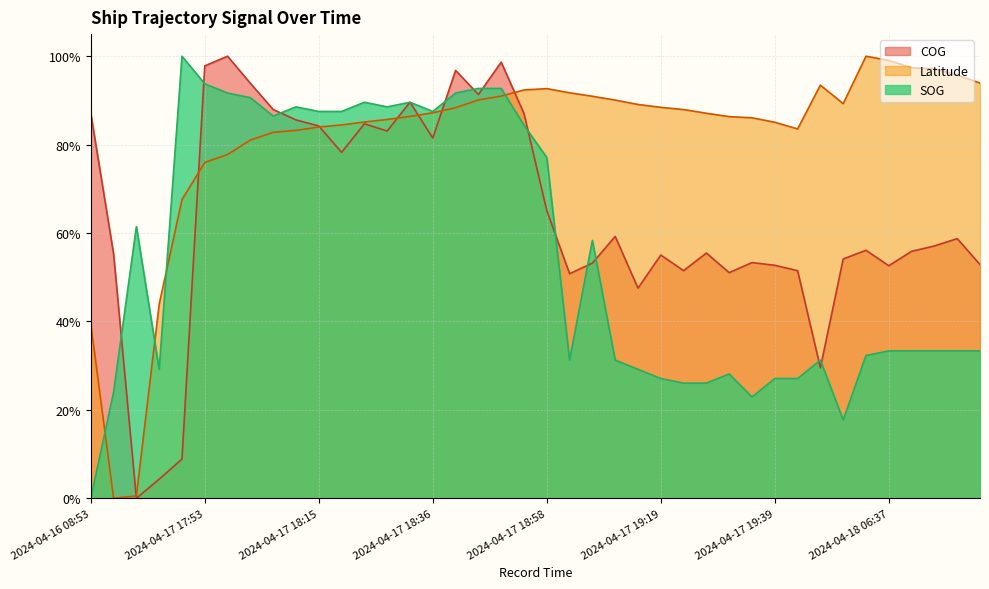

At which category is the sum across all series the highest?

2024-04-17 18:50